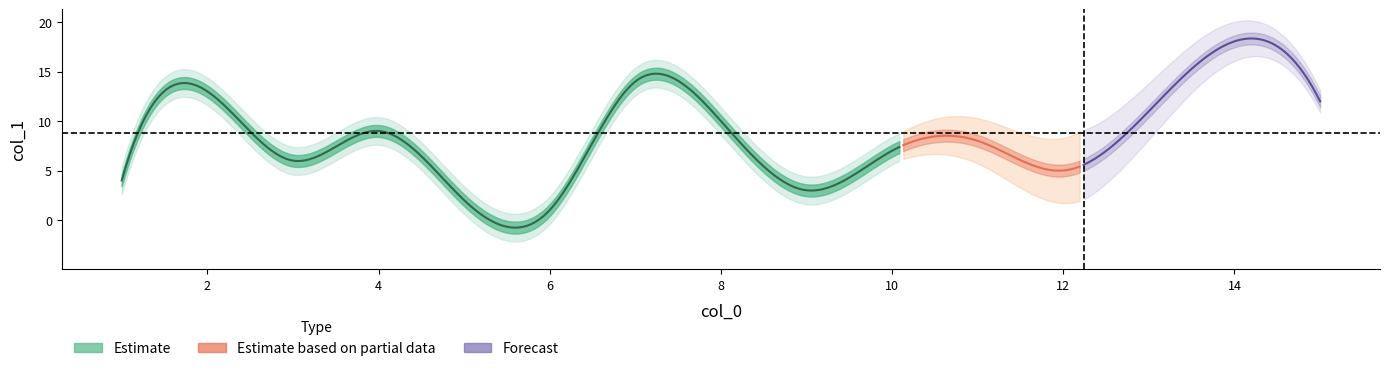

What is the change in value from 5 to 9?

+1